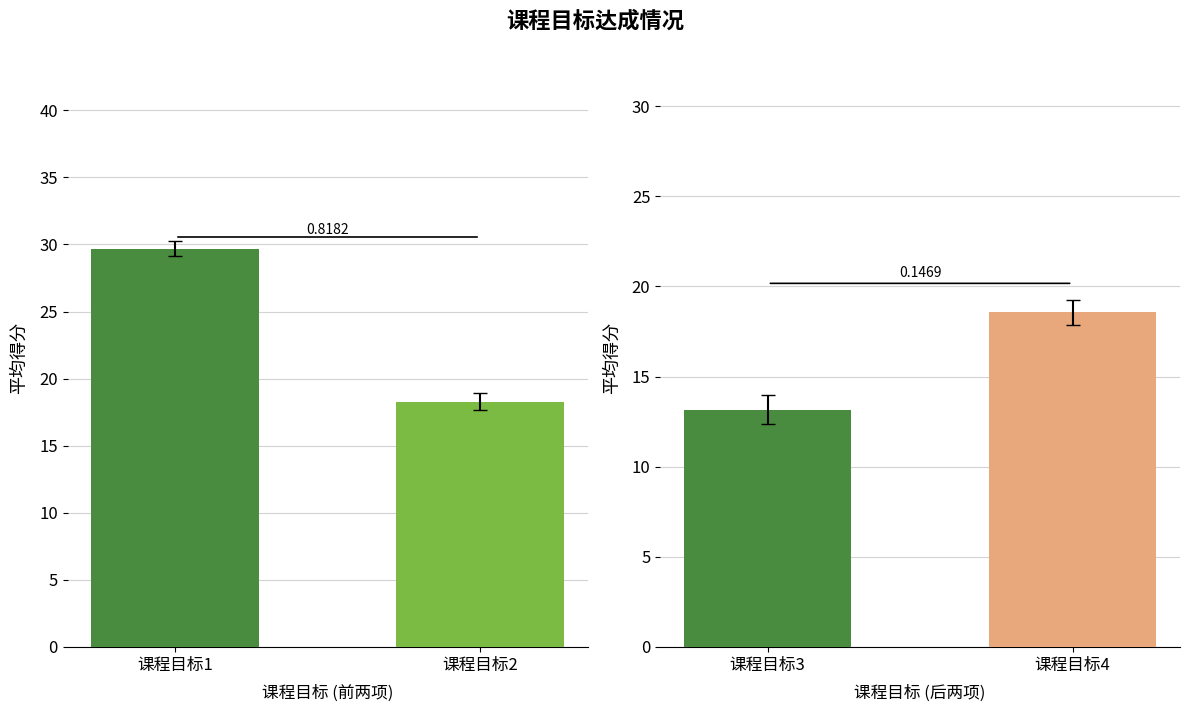

At which label does 课程目标2 first exceed 18?

课程目标1